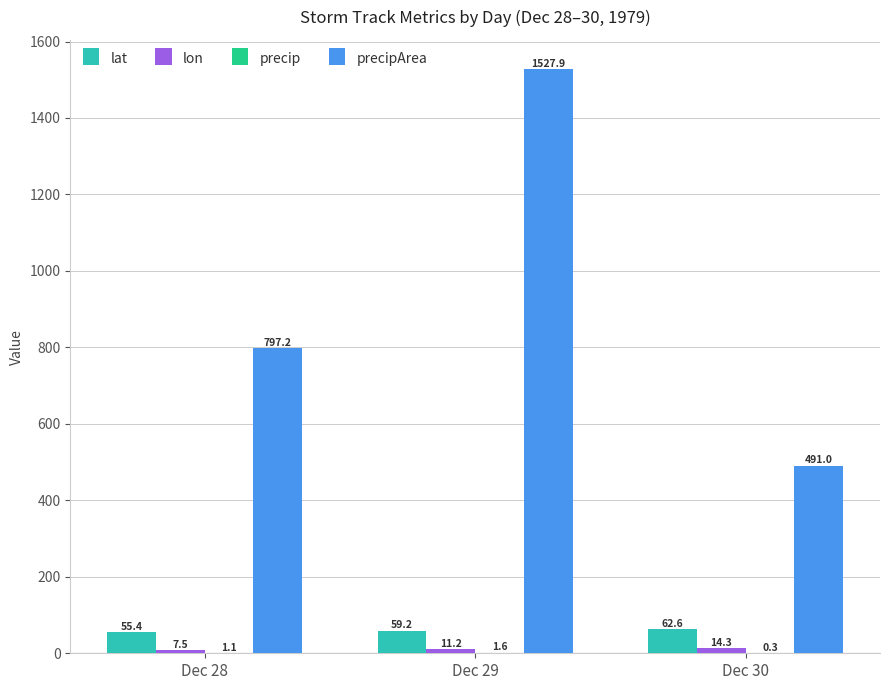

At which label is lat closest to 58?

Dec 29